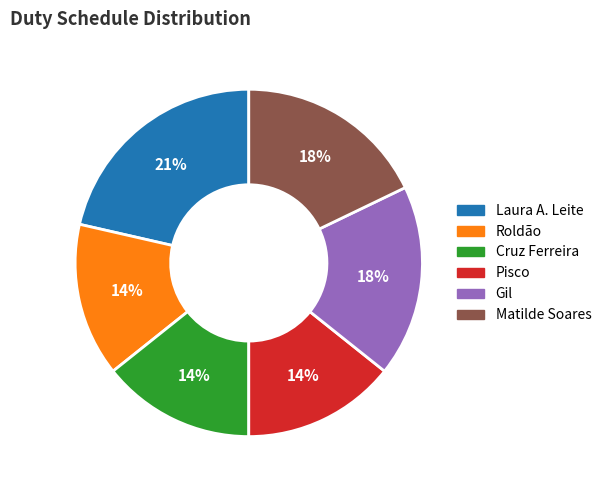

Is it true that Roldão is 27% of the pie?

False